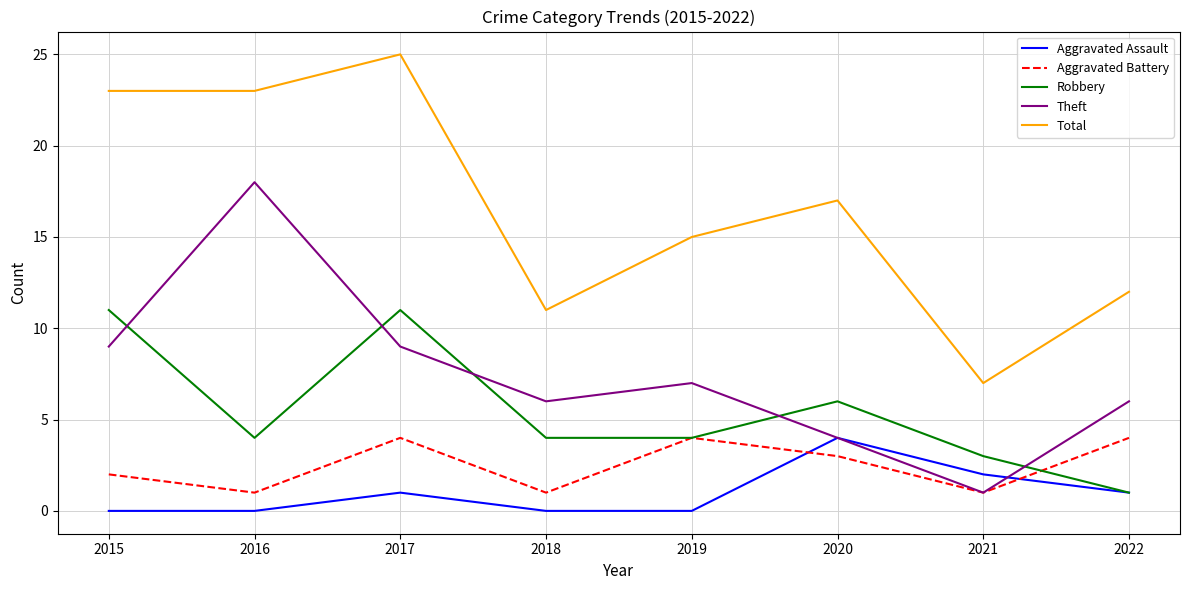

The Aggravated Assault series shows 2 at 2020. True or false?

False